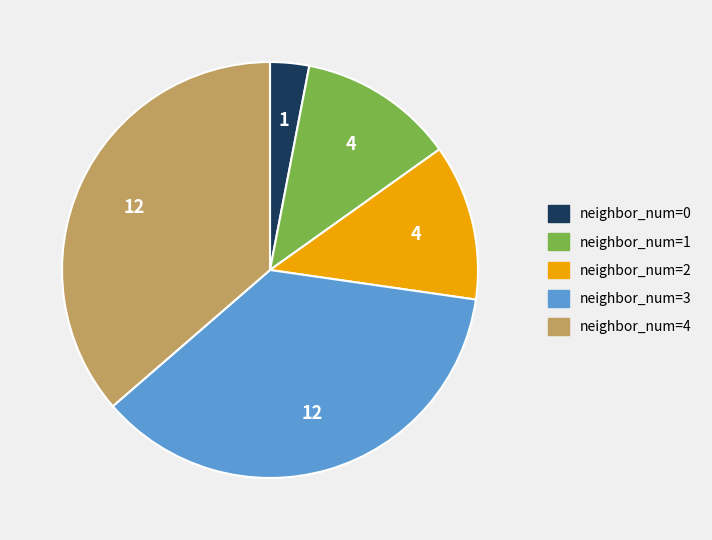

Is it true that neighbor_num=1 is 12% of the pie?

True